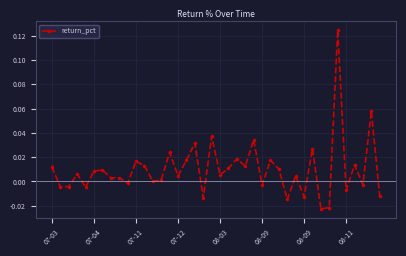

True or false: the data has more than 0 interior local peaks.

True